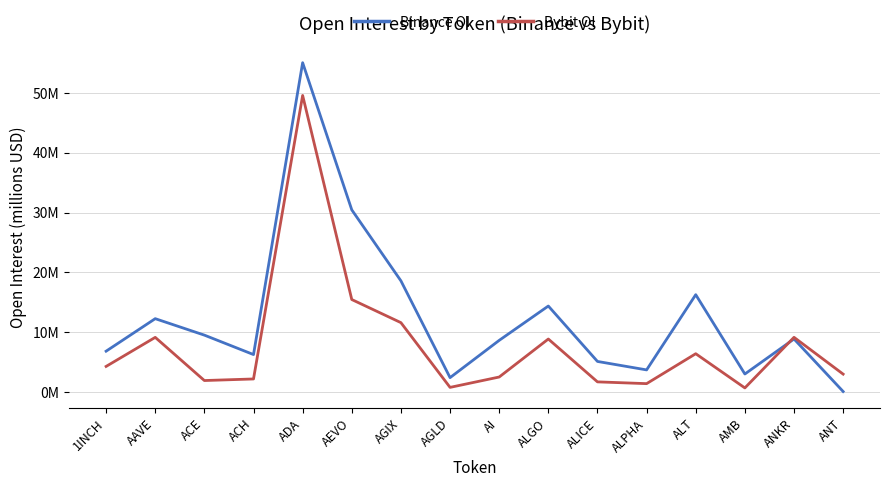

Does the chart display data point markers on the line(s)?

No